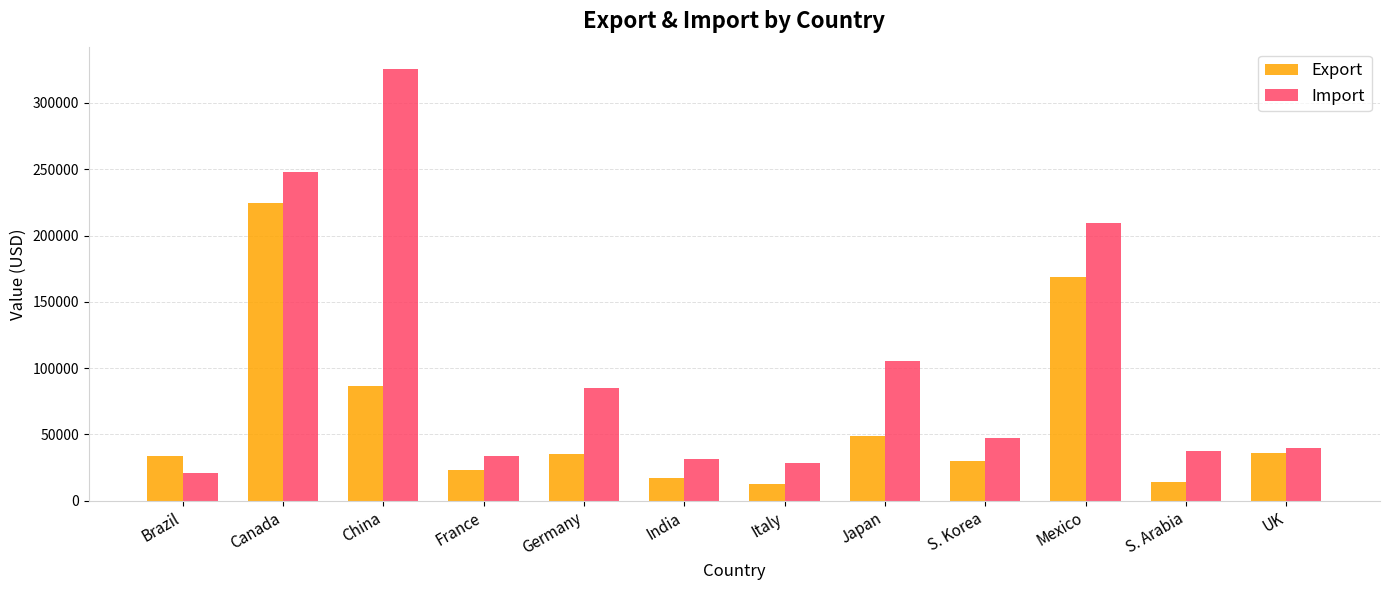

What is the smallest value displayed?

12567.1